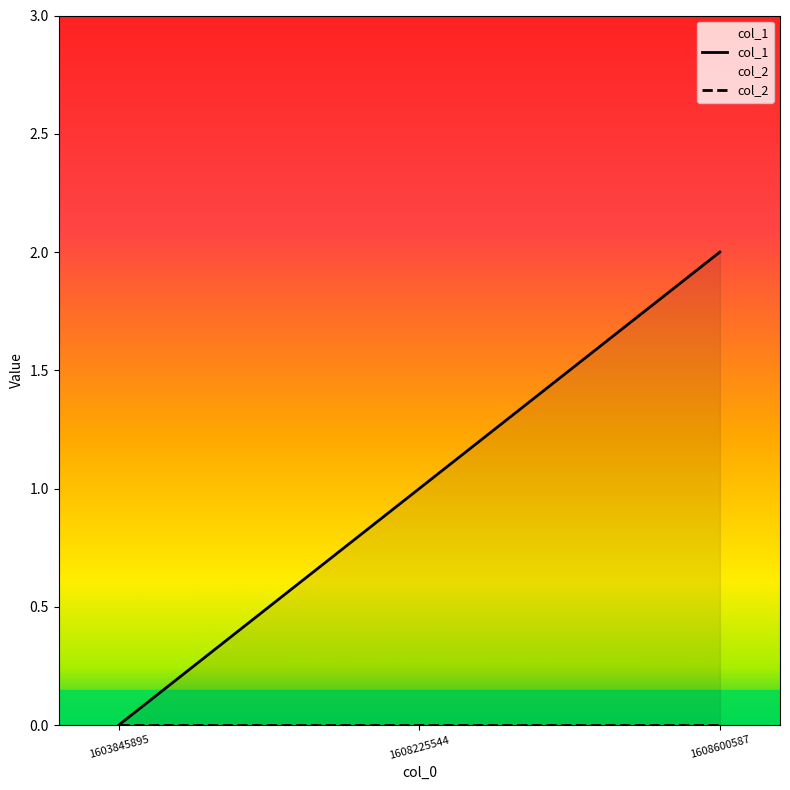

Reading right to left, what are all the values shown in this chart?

1608600587=2	1608225544=1	1603845895=0